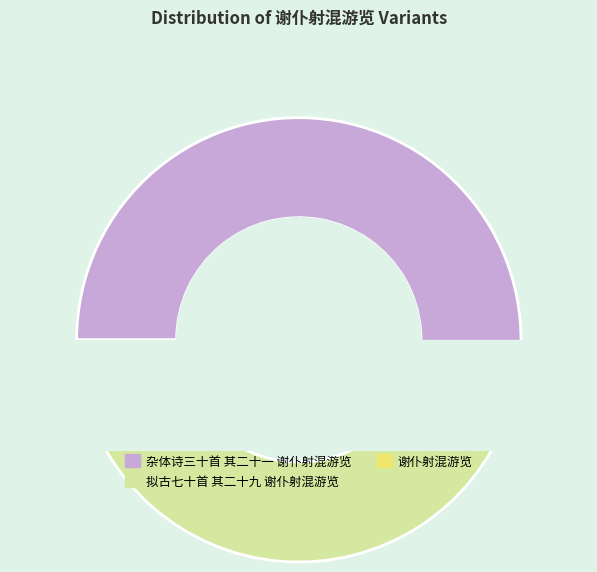

What is the ratio of the value at 谢仆射混游览 to the value at 杂体诗三十首 其二十一 谢仆射混游览?

0.1